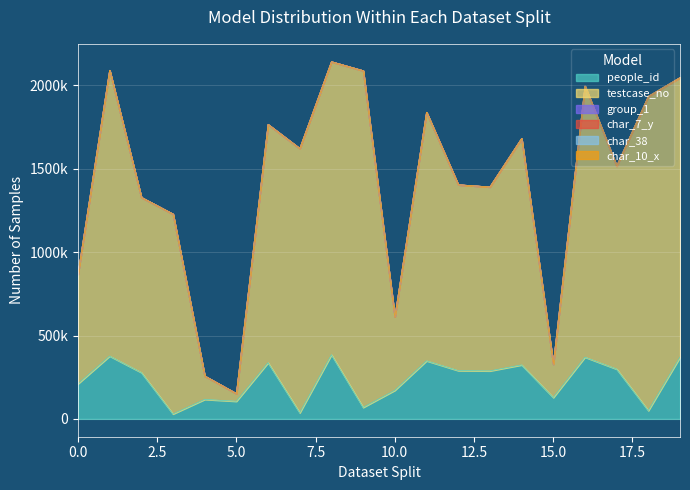

What is the difference between the maximum and minimum values in the people_id series?

355141